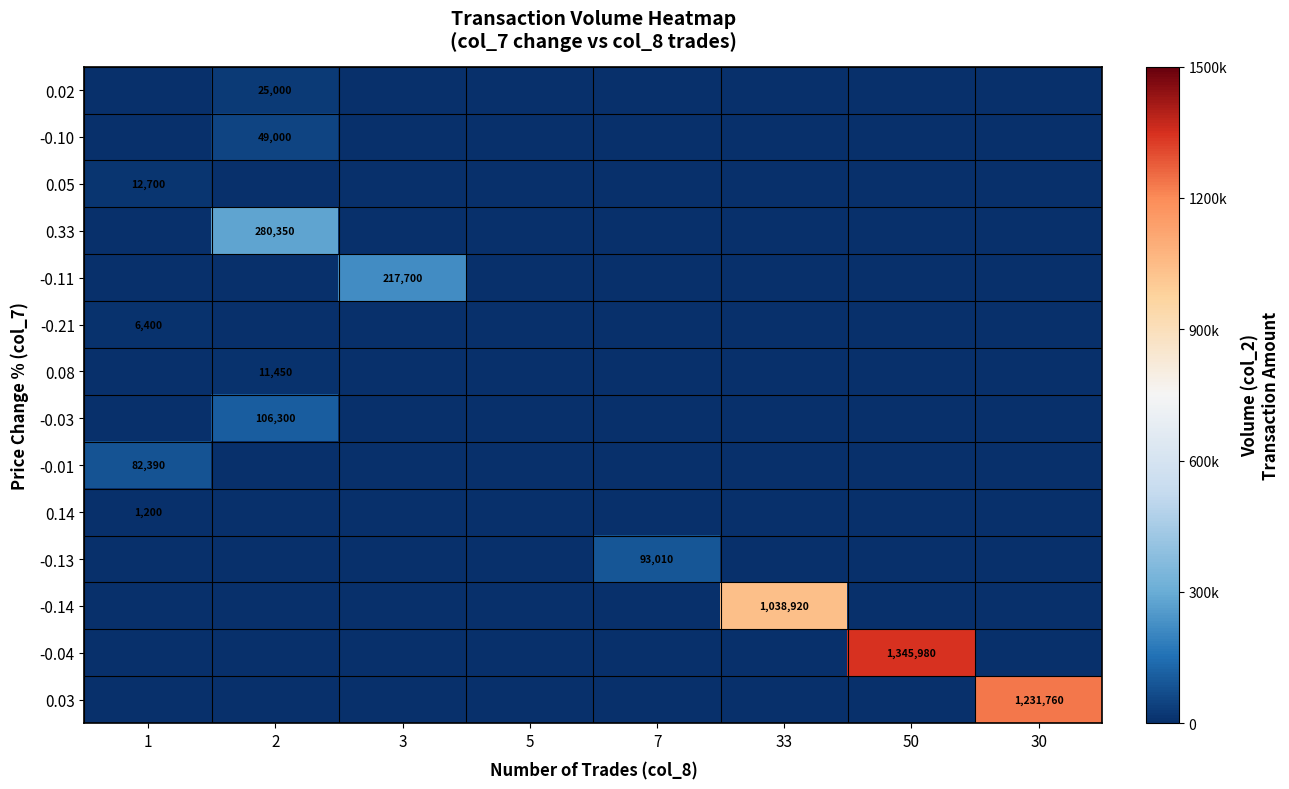

Is it true that -0.04 equals 1819309 at 50?

False